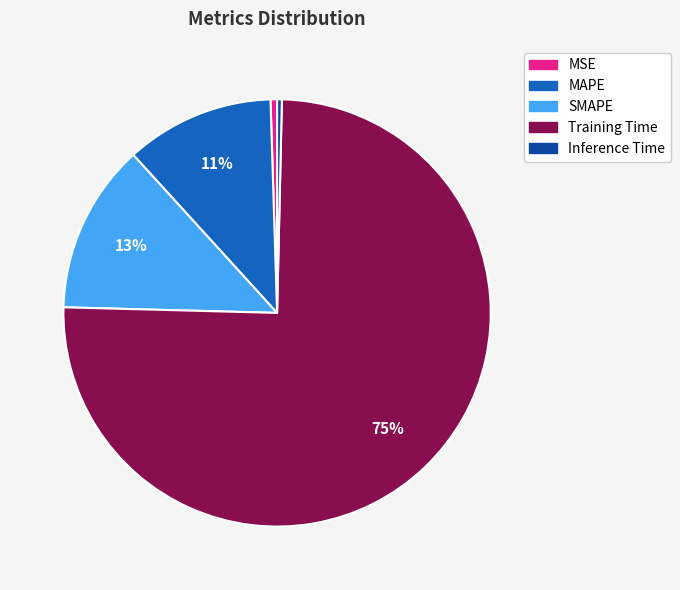

To the nearest percent, what is the average slice percentage?

20%